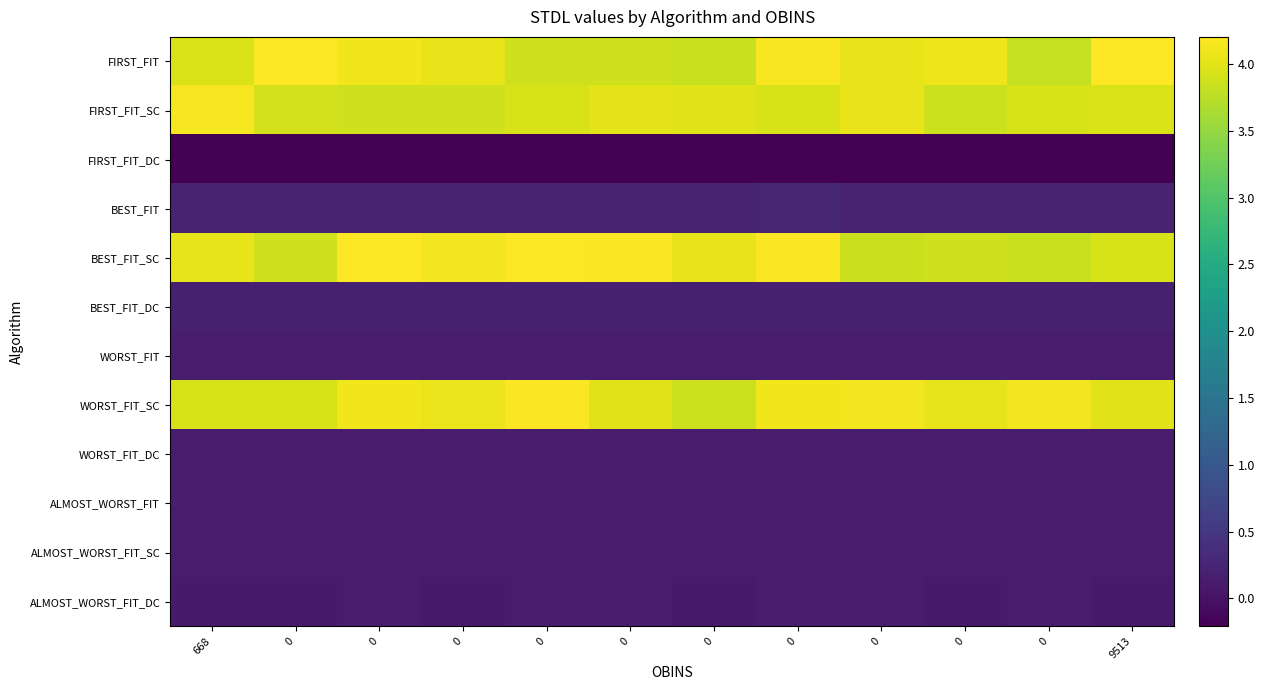

What is the total value across all series at 0?

16.8